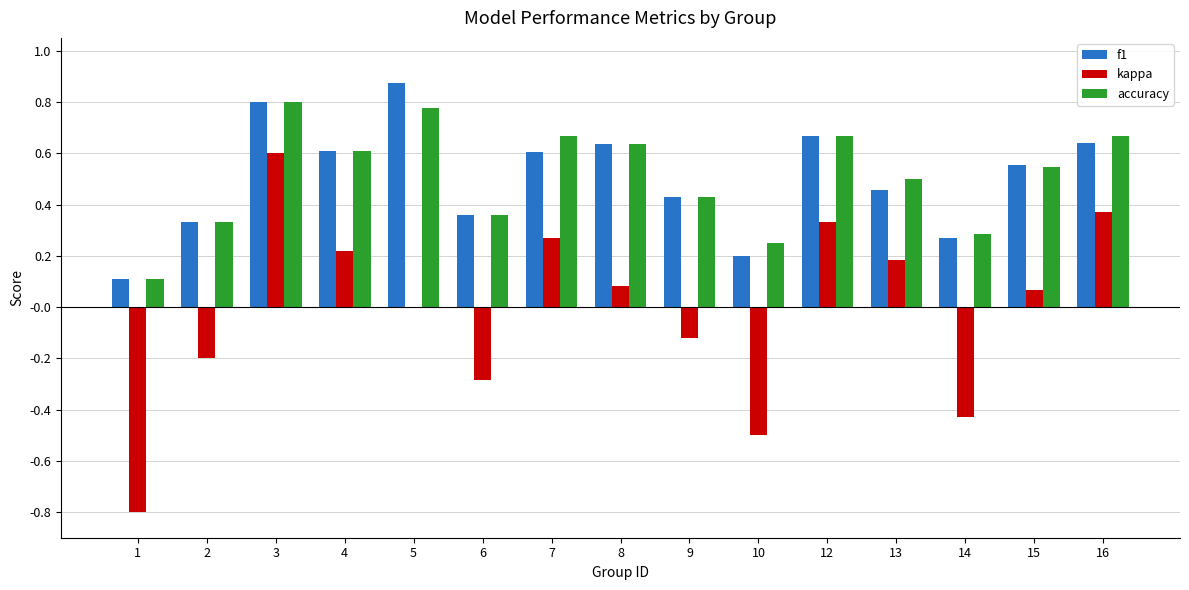

Is the value of f1 at 3 greater than the value of kappa at 1?

Yes